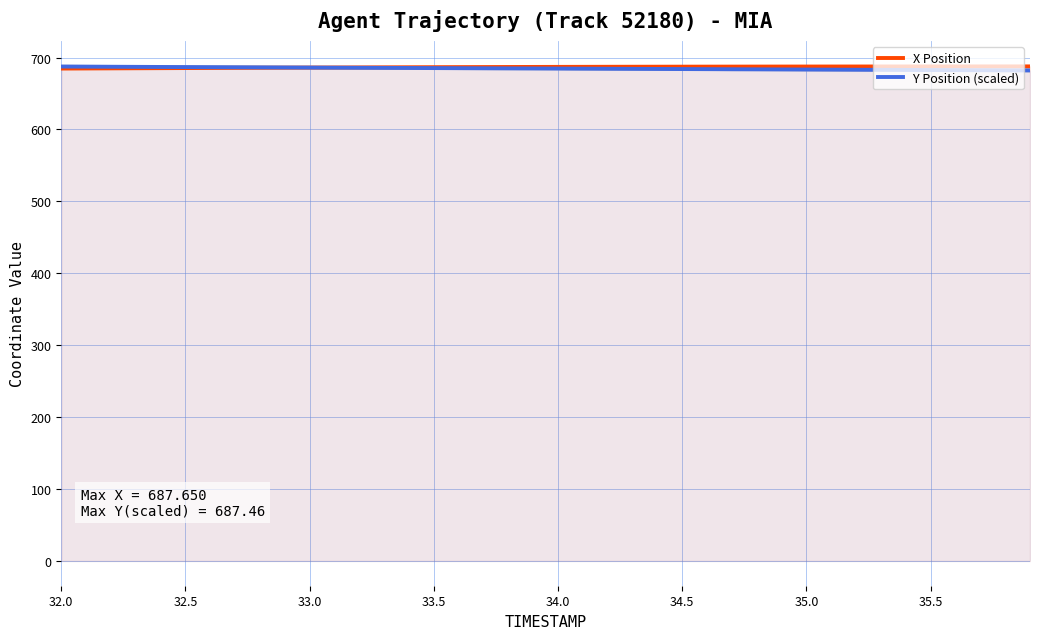

What is the minimum value for Y Position (scaled)?

682.0